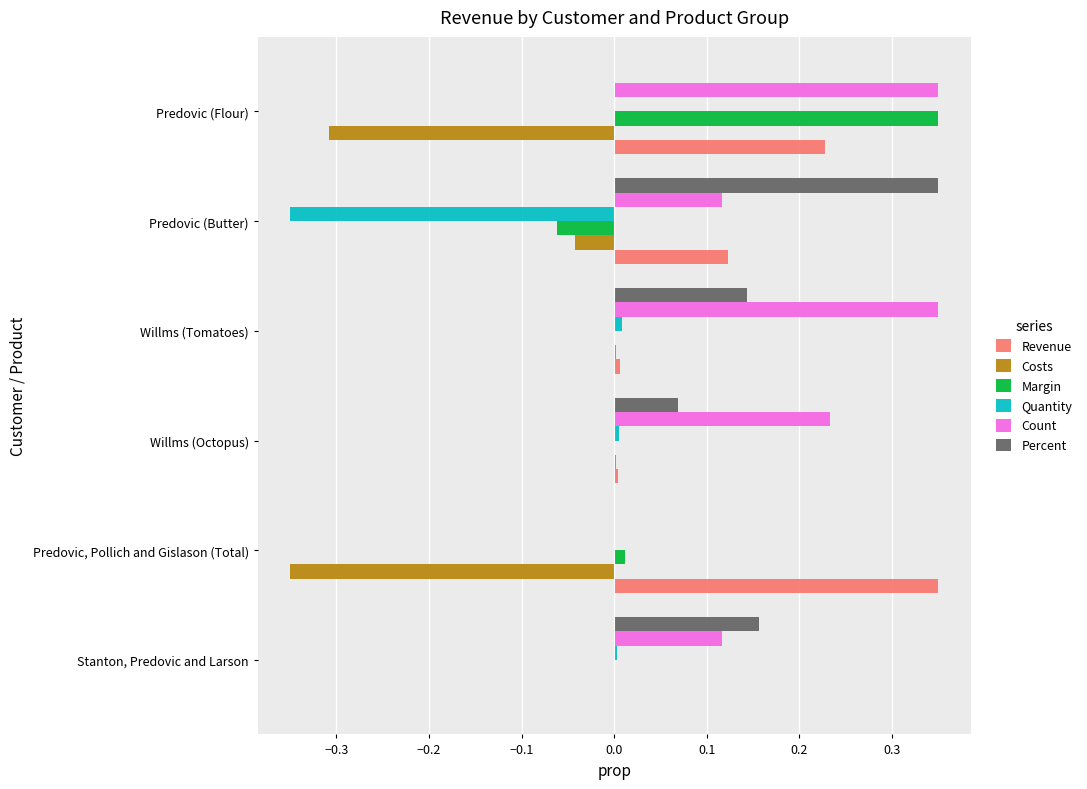

Is the value of Revenue at Predovic (Butter) greater than the value of Quantity at Willms (Octopus)?

Yes